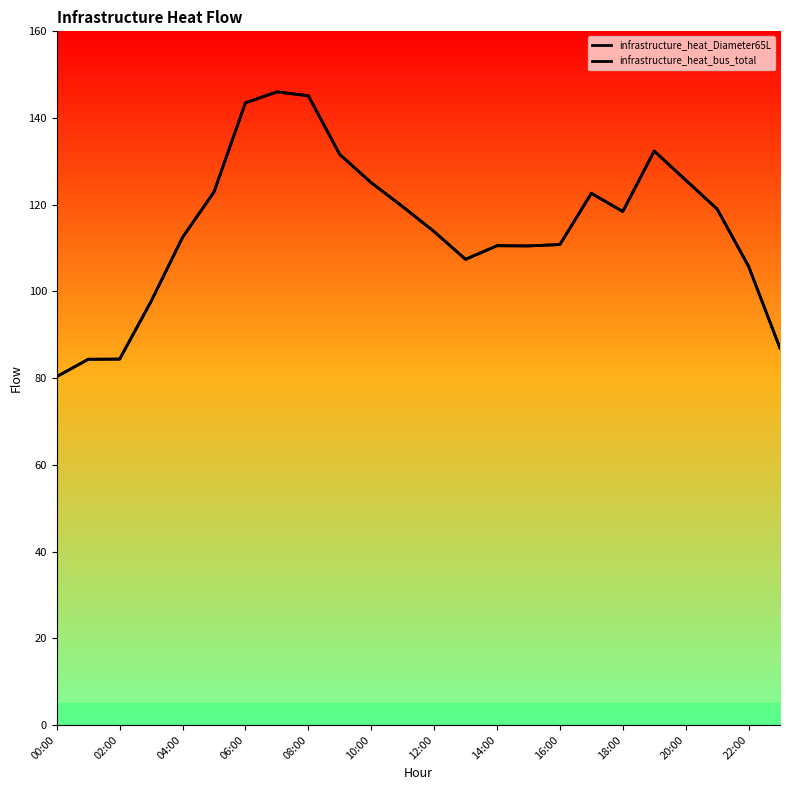

Reading right to left, transcribe all the data shown in this chart.

infrastructure_heat_Diameter65L: 86.9	105.8	119.0	125.7	132.4	118.4	122.6	110.8	110.5	110.5	107.4	113.8	119.6	125.1	131.6	145.1	146.0	143.5	122.9	112.5	97.7	84.4	84.4	80.3
infrastructure_heat_bus_total: 86.9	105.8	119.0	125.7	132.4	118.4	122.6	110.8	110.5	110.5	107.4	113.8	119.6	125.1	131.6	145.1	146.0	143.5	122.9	112.5	97.7	84.4	84.4	80.3